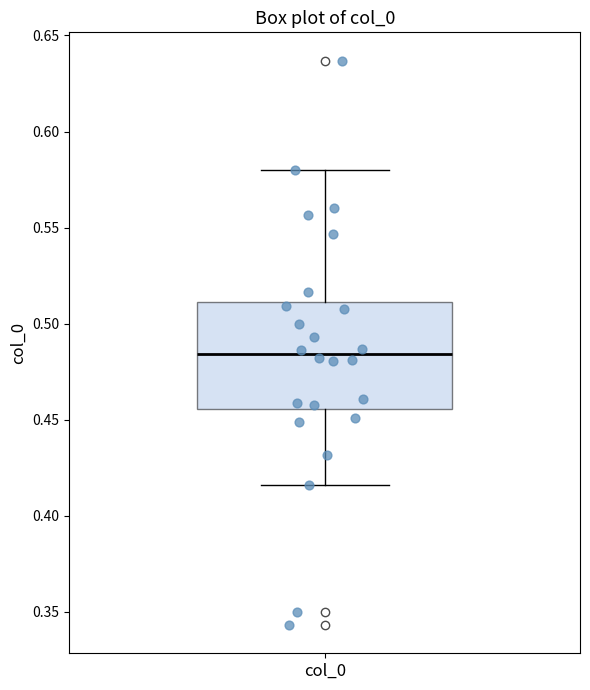

Where does the upper whisker of the box for col_0 end on the y-axis? The values are not printed on the chart, so give them approximately, as read against the axis.

0.580